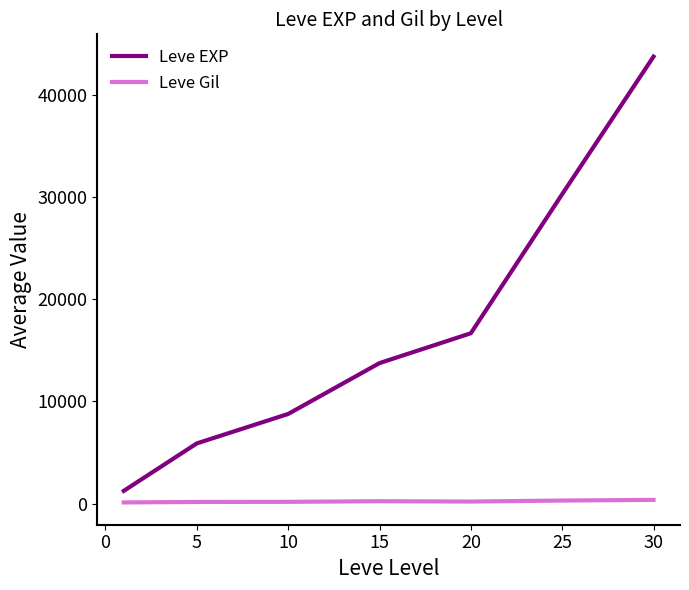

What is the sum of all Leve EXP values?

120310.5